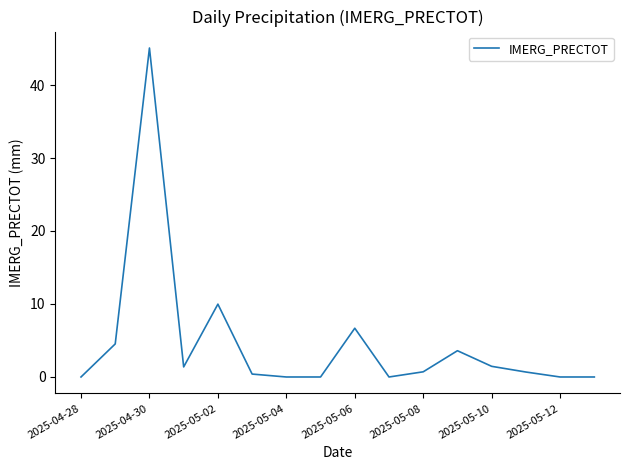

What is the maximum value shown in the chart?

45.1